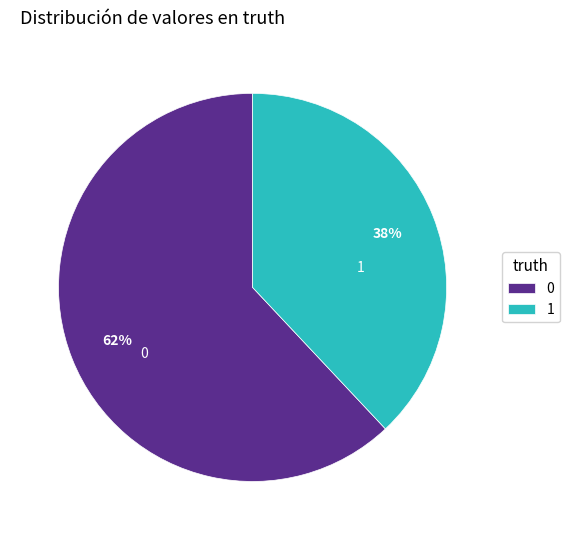

Rank the categories by value from highest to lowest.

0, 1